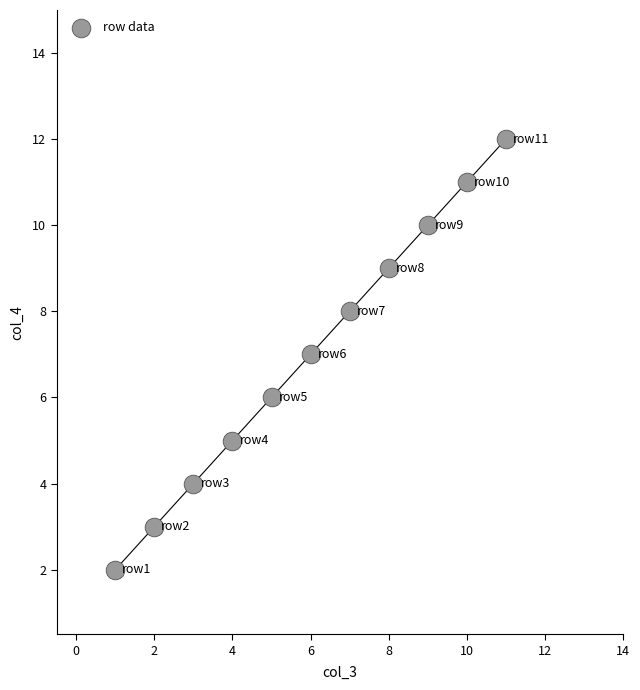

What is the range of X values (max minus min)?

10